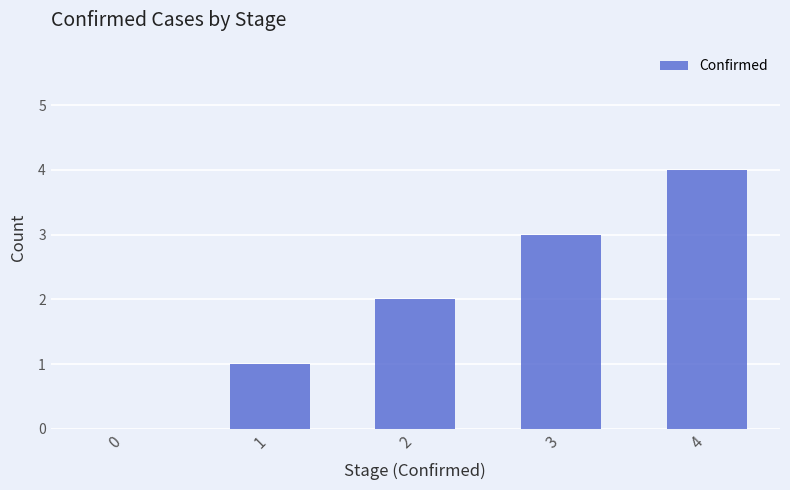

How many values are above zero?

4